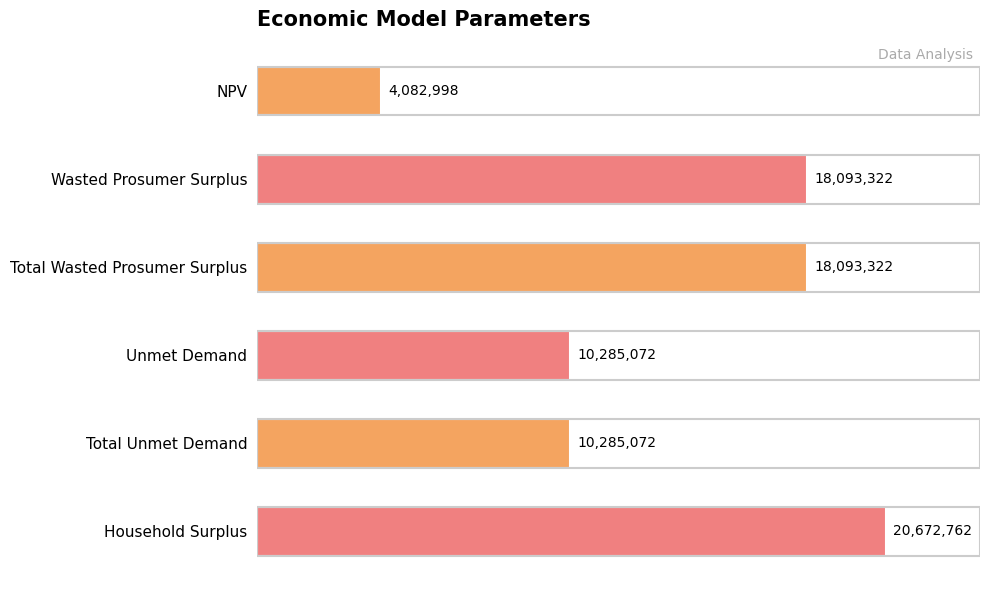

What is the ratio of the value at Household Surplus to the value at Unmet Demand?

2.0